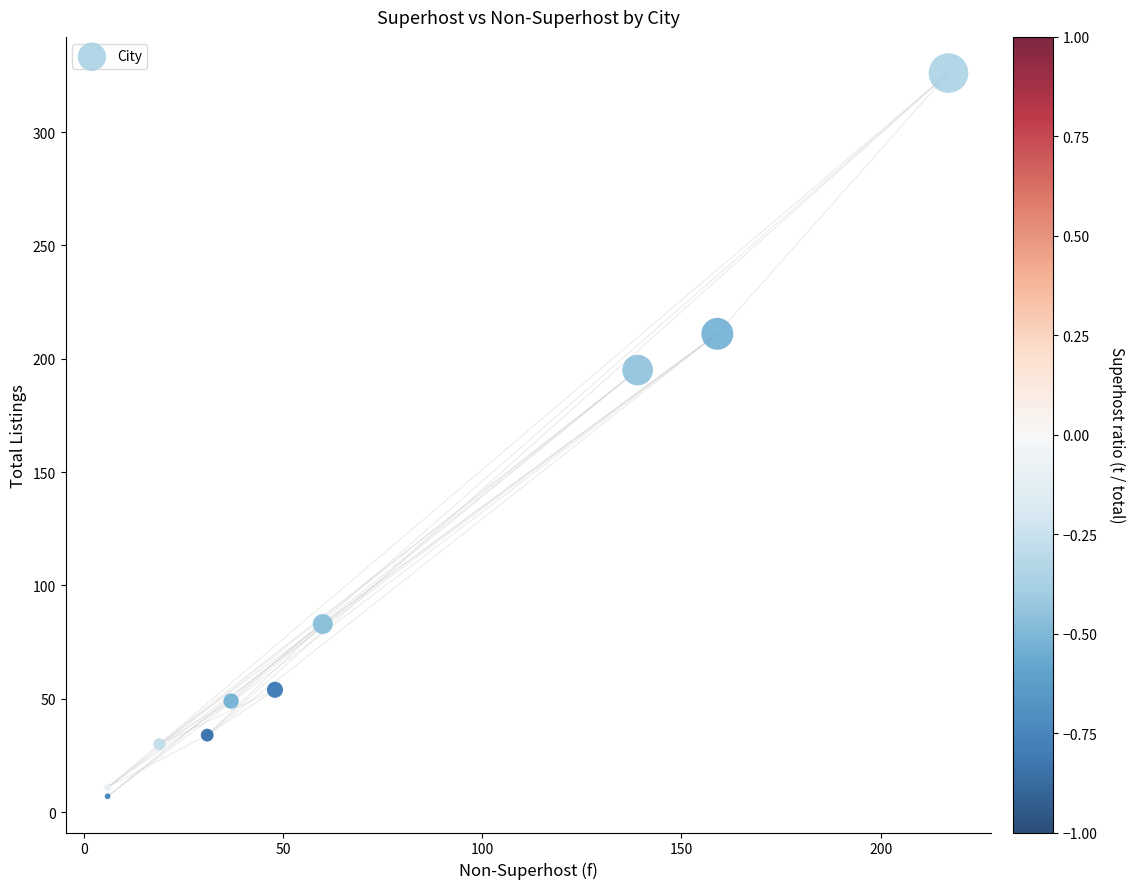

What is the average Y value?

100